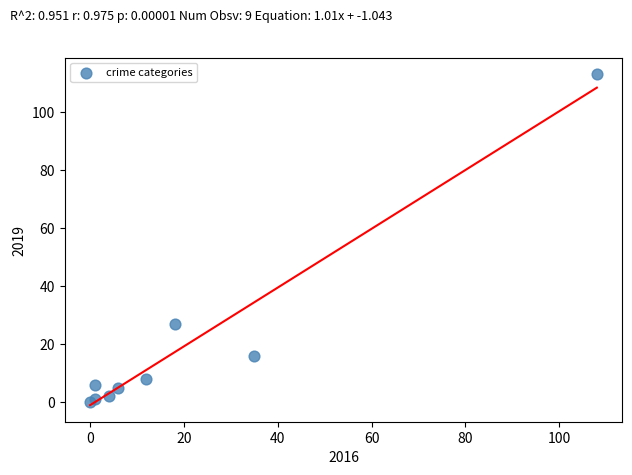

What Y value in the scatter plot is closest to 56?

27